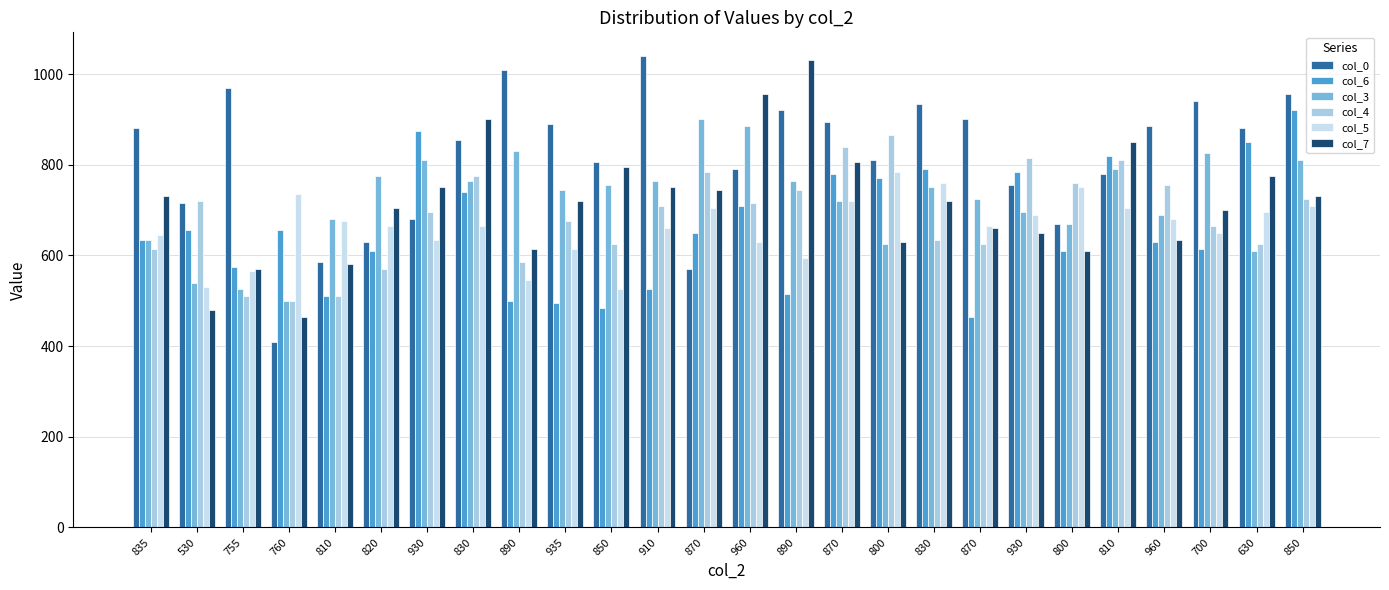

Rank the categories by col_5 value from lowest to highest.

850, 530, 890, 755, 890, 935, 960, 930, 835, 700, 910, 820, 830, 870, 810, 960, 930, 630, 870, 810, 850, 870, 760, 800, 830, 800